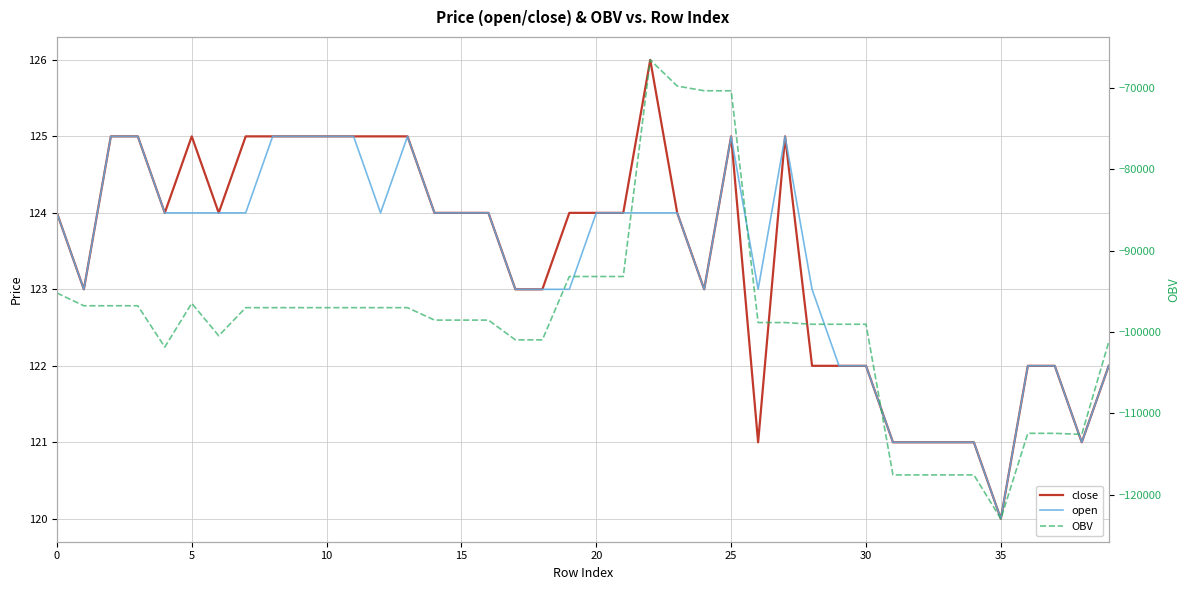

Is it true that open equals 217.7 at 10?

False